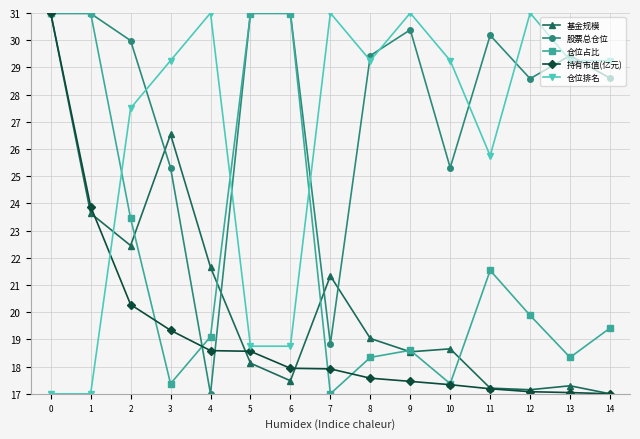

What is the minimum value shown in the chart?

17.0